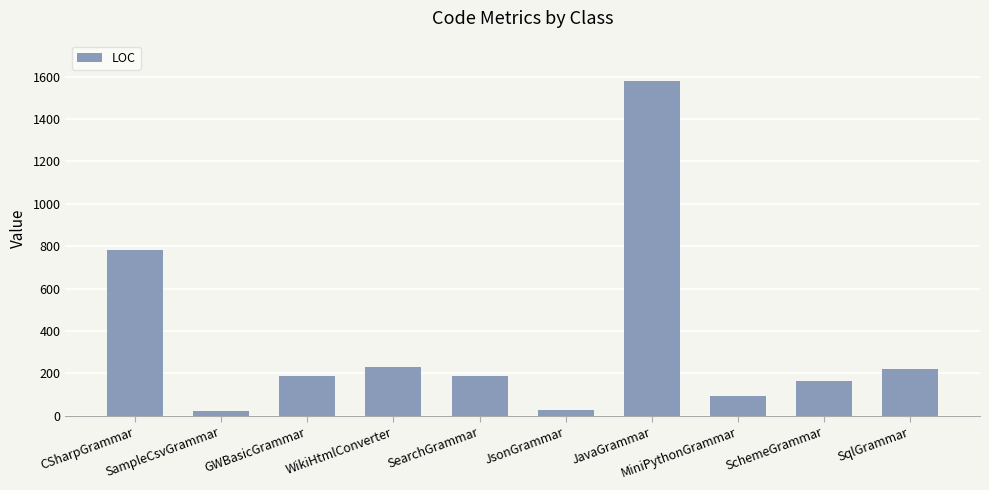

How many bars are there in total?

10